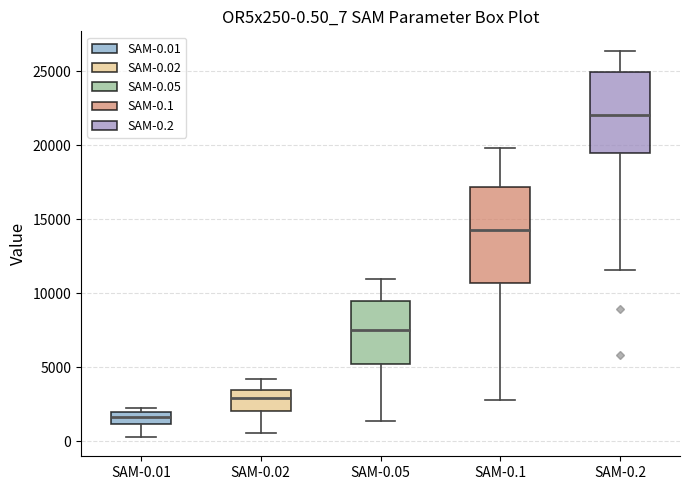

Comparing the boxes themselves (not the whiskers), which one is the tallest?

SAM-0.1